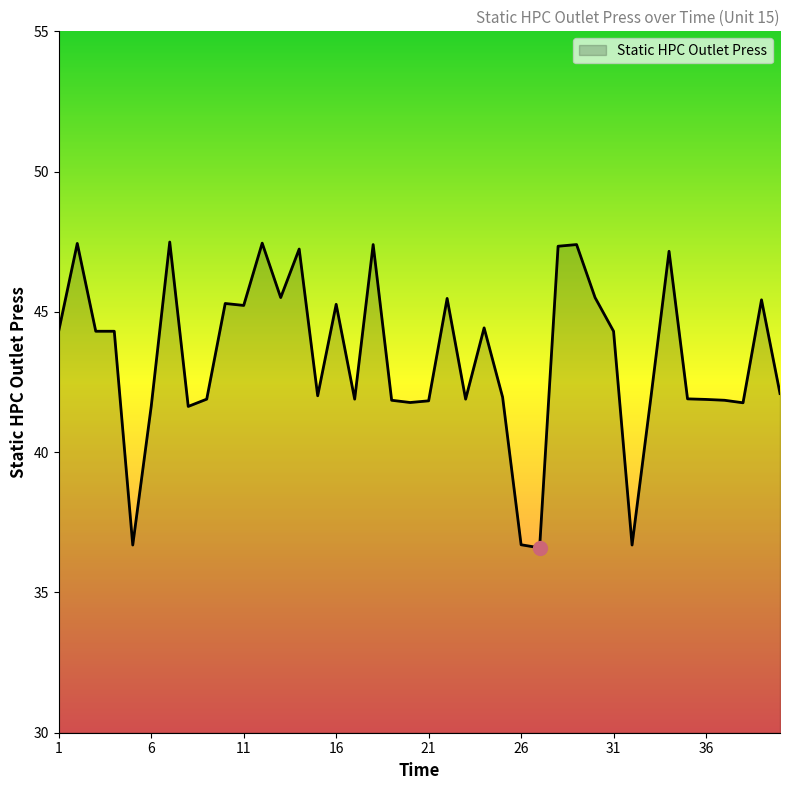

What is the minimum value shown in the chart?

36.6